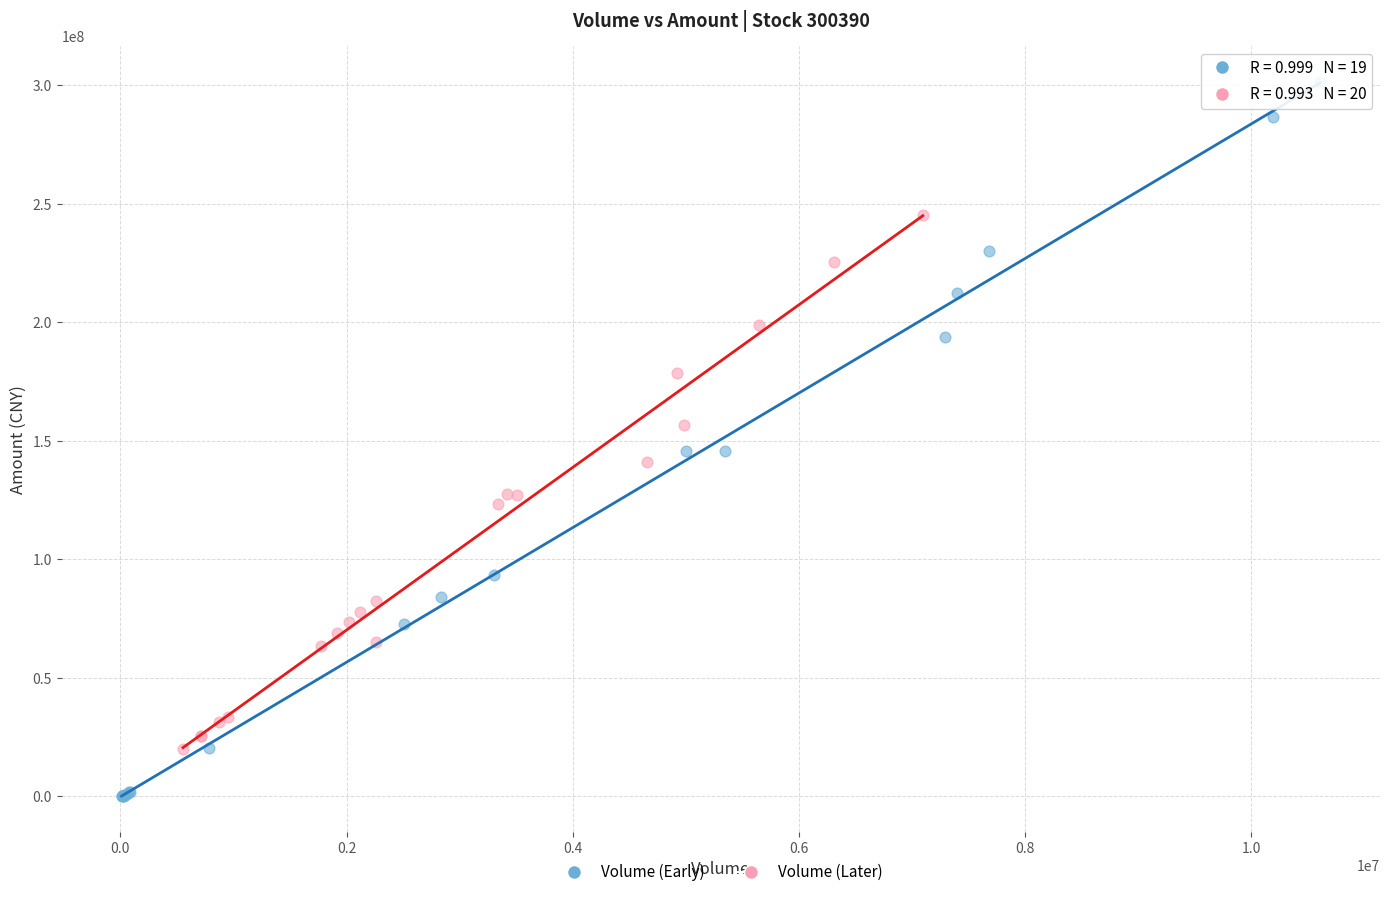

Which series has the widest spread of Y values?

Volume (Early)